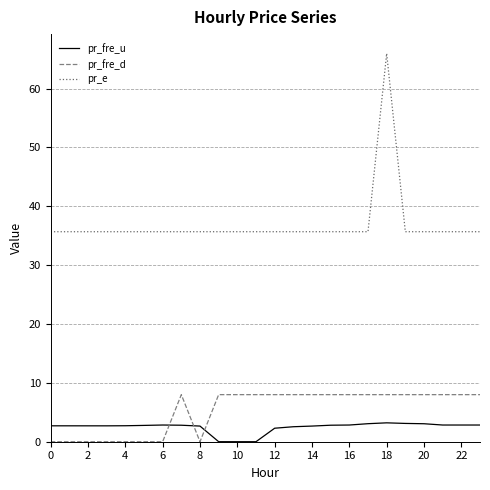

Which series has the largest total across all categories?

pr_e